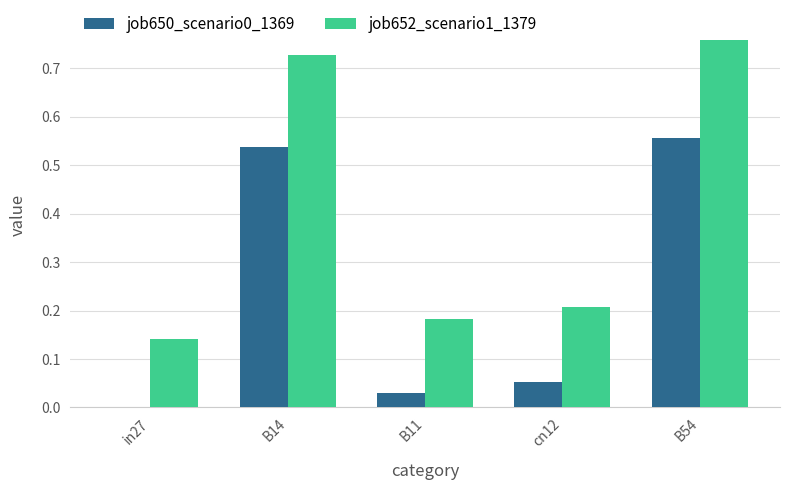

What is the total value across all series at B14?

1.3